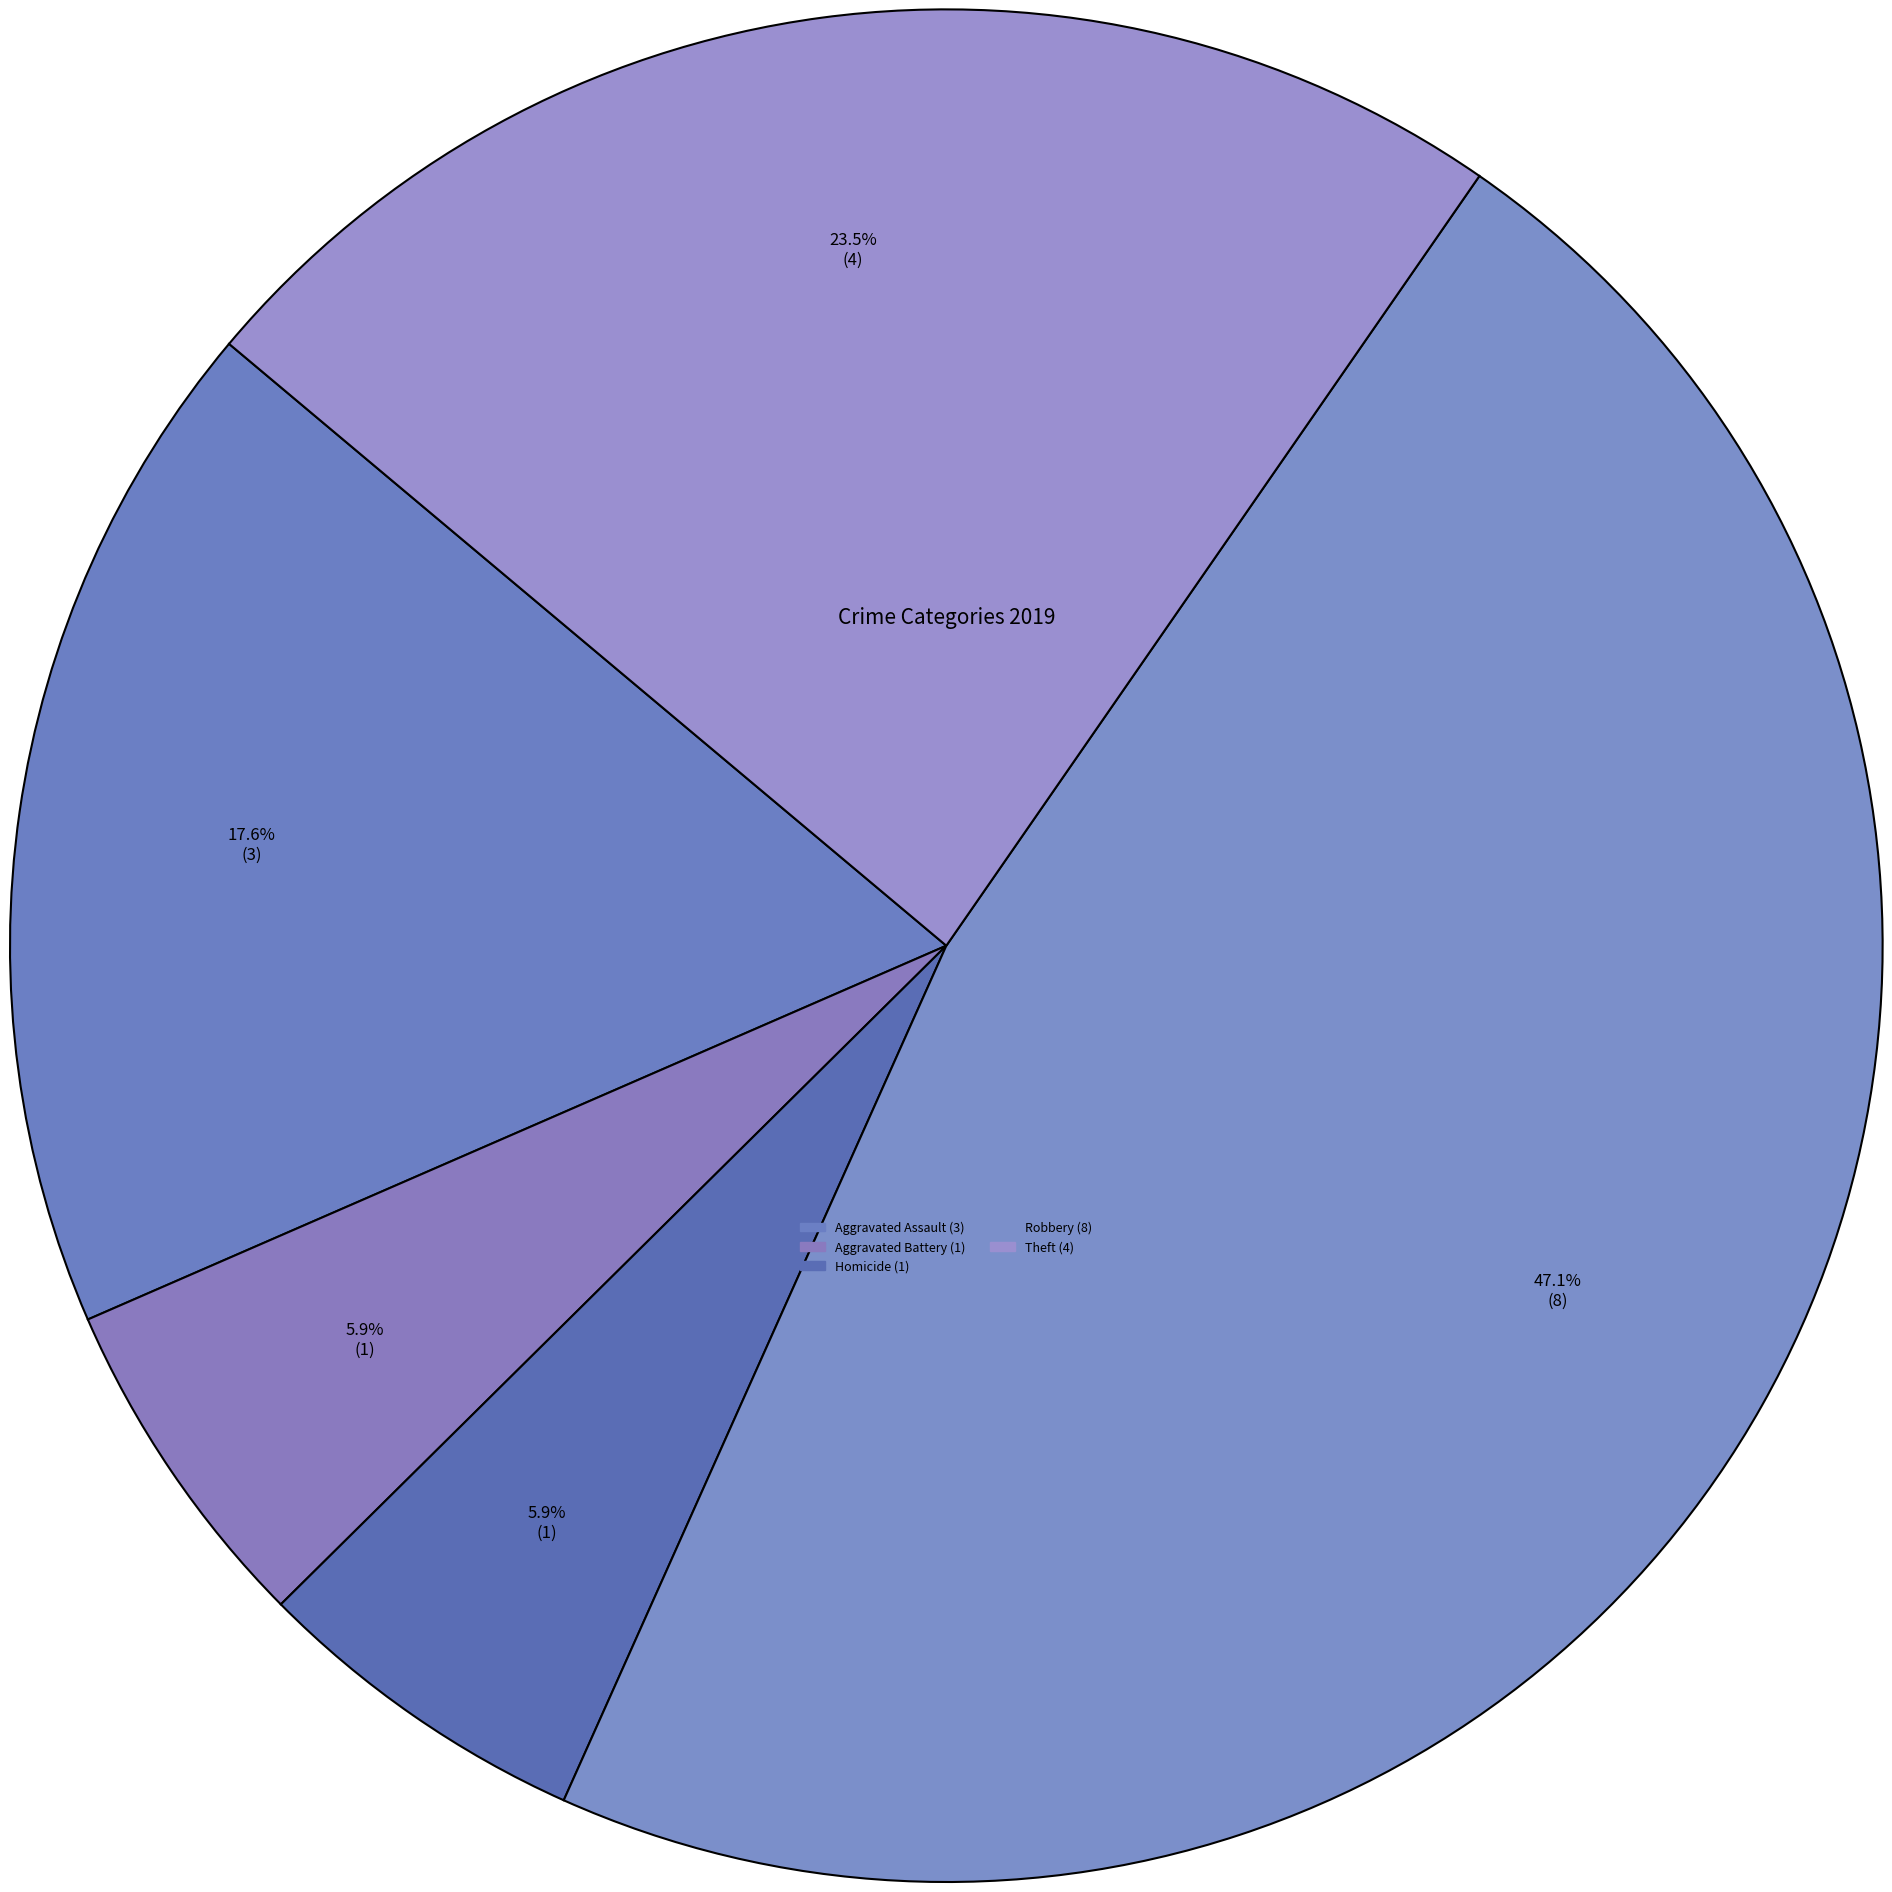

What is the ratio of the value at Aggravated Battery to the value at Aggravated Assault?

0.3